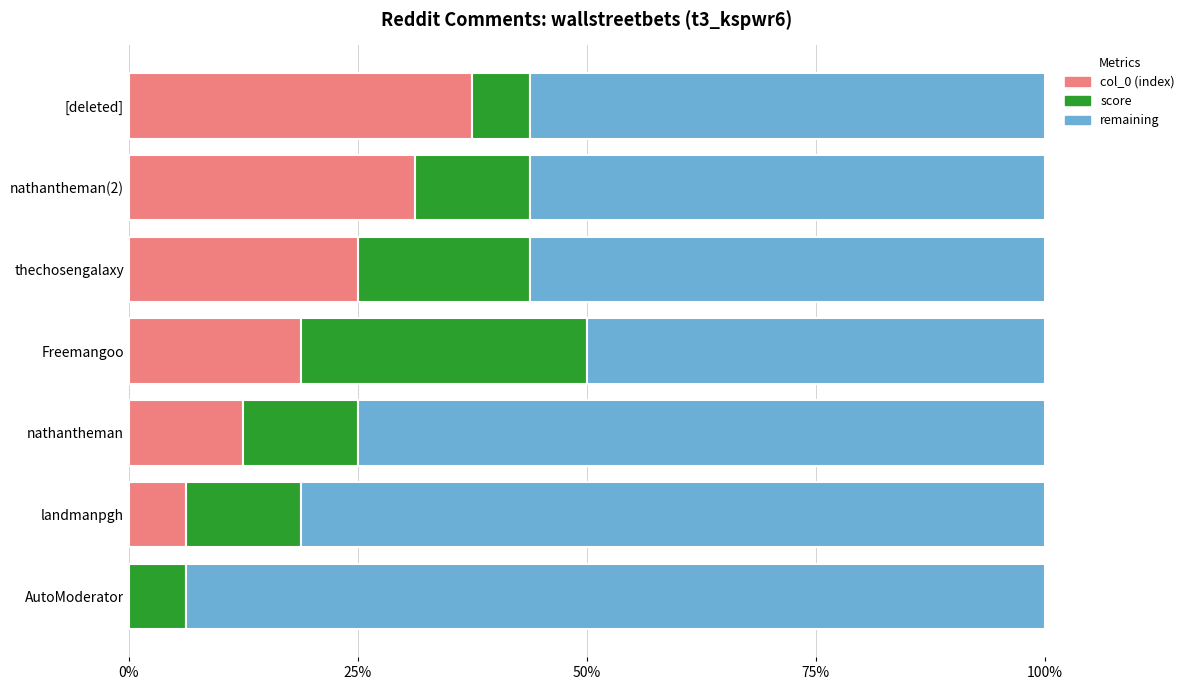

Where is col_0 (index) nearest to the value 18?

Freemangoo